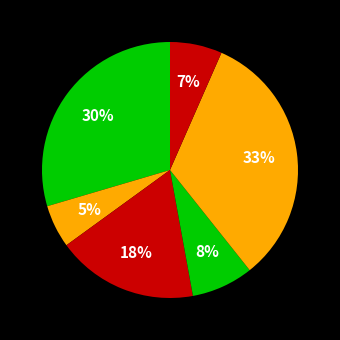

To the nearest percent, what is the difference between the largest and smallest slice percentages?

27%